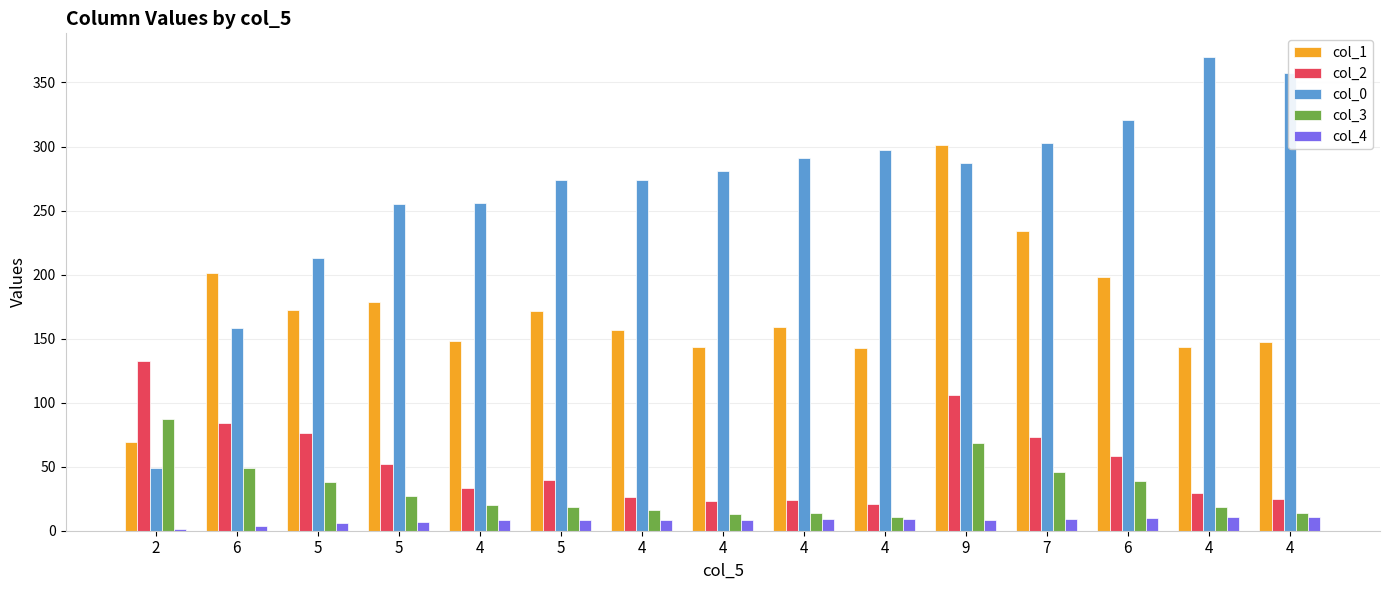

The value of col_2 at 6 is 135.7. True or false?

False